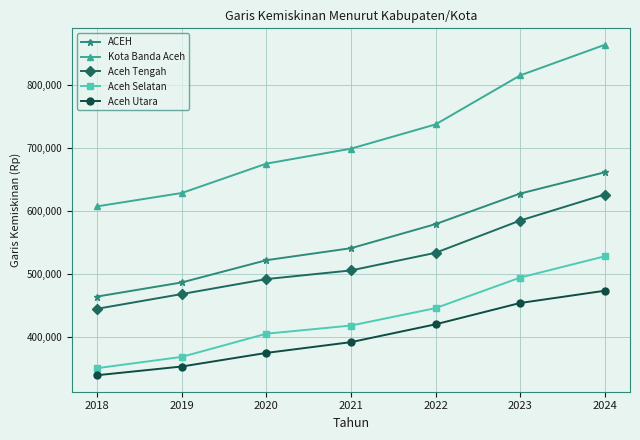

Reading left to right, extract all data points from this chart.

ACEH: 464626	486935	522126	541109	579227	627534	661227
Kota Banda Aceh: 607391	628493	674977	698617	737016	814530	862944
Aceh Tengah: 445250	468577	492227	505933	533810	584863	626090
Aceh Selatan: 351288	369107	405786	418689	446224	494565	528243
Aceh Utara: 340086	353856	375394	392412	420615	454361	473719